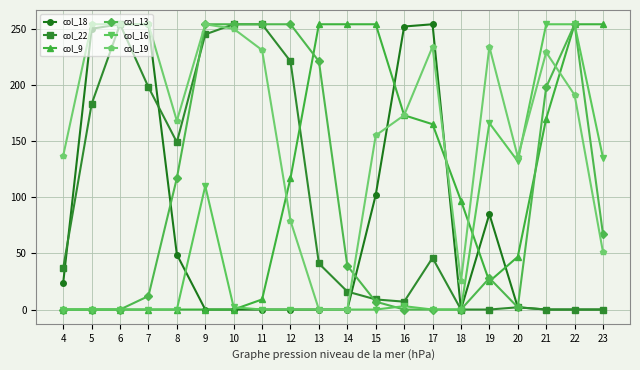

Between 8 and 14, which series saw the biggest shift?

col_9